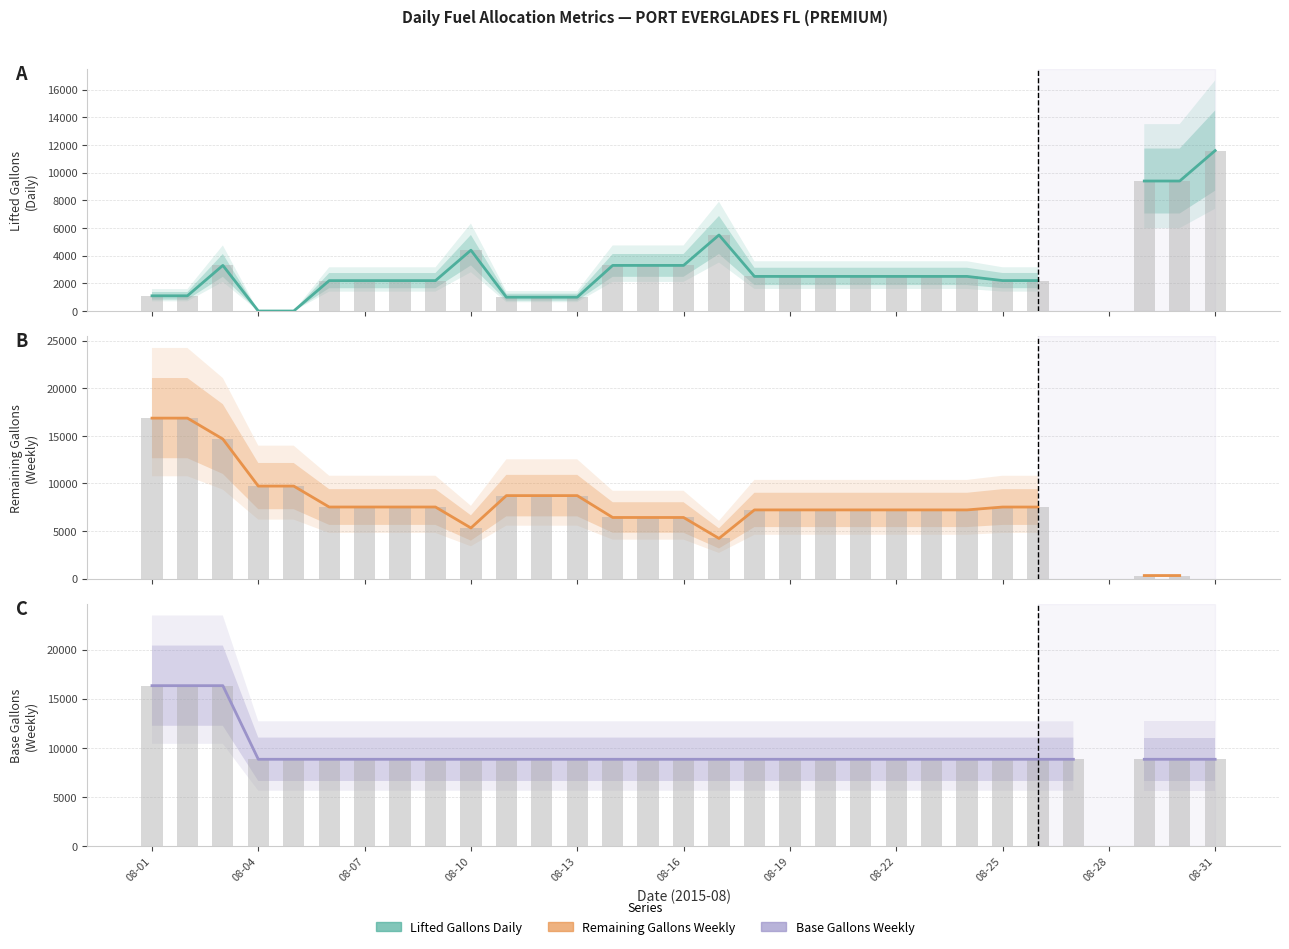

What is the label of the 15th bar from the right?

16